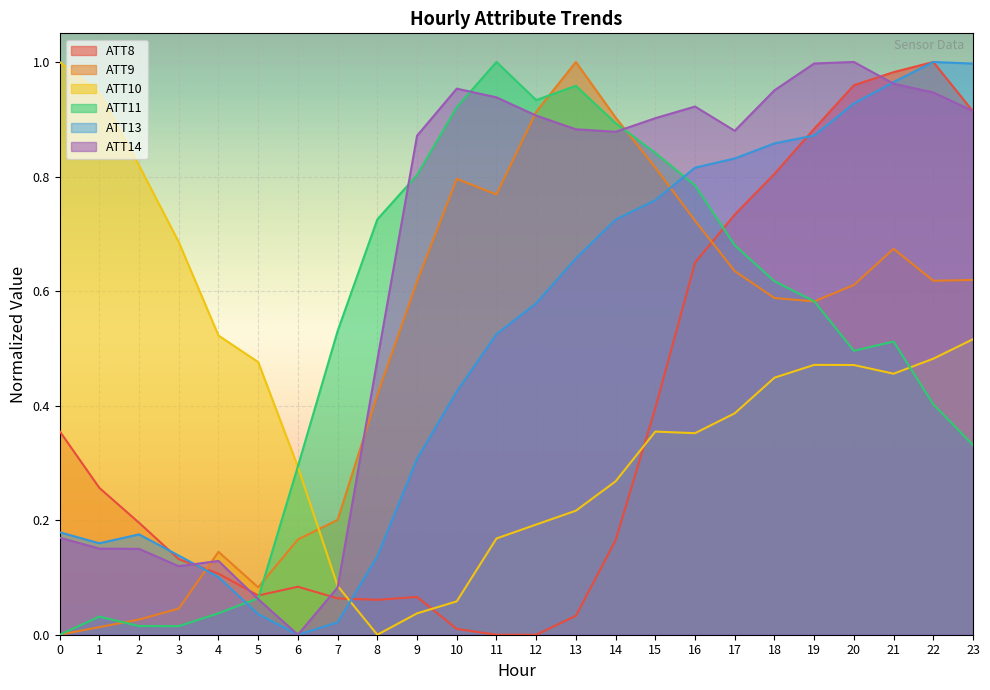

Does the chart display data point markers on the line(s)?

No